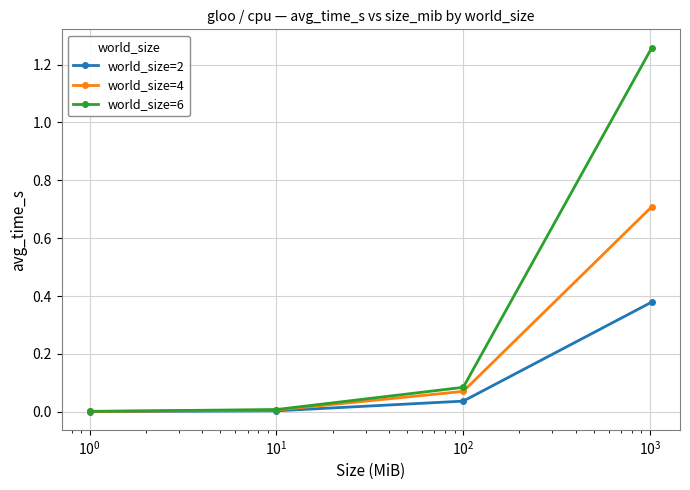

True or false: world_size=2 has more than 0 points higher than both neighbors.

False